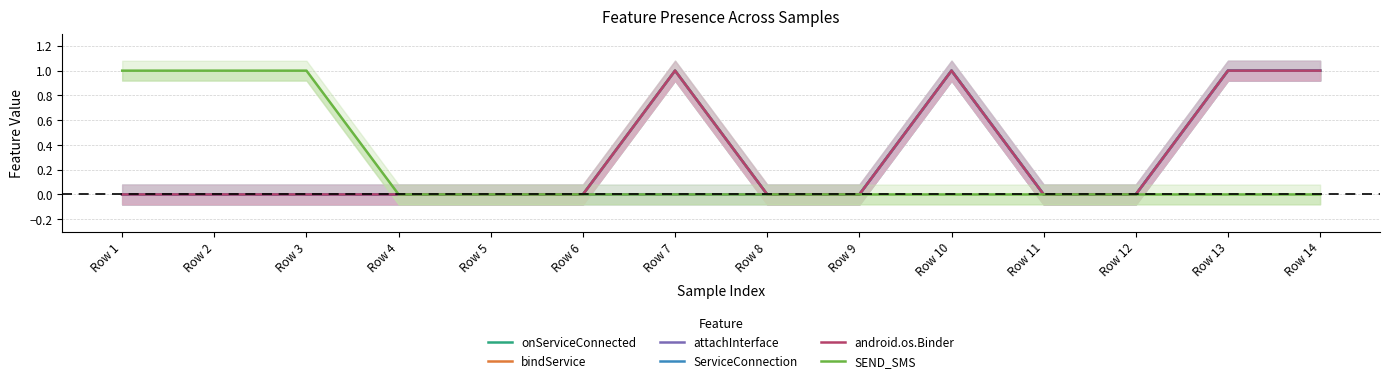

How many SEND_SMS values are between 0 and 1?

14